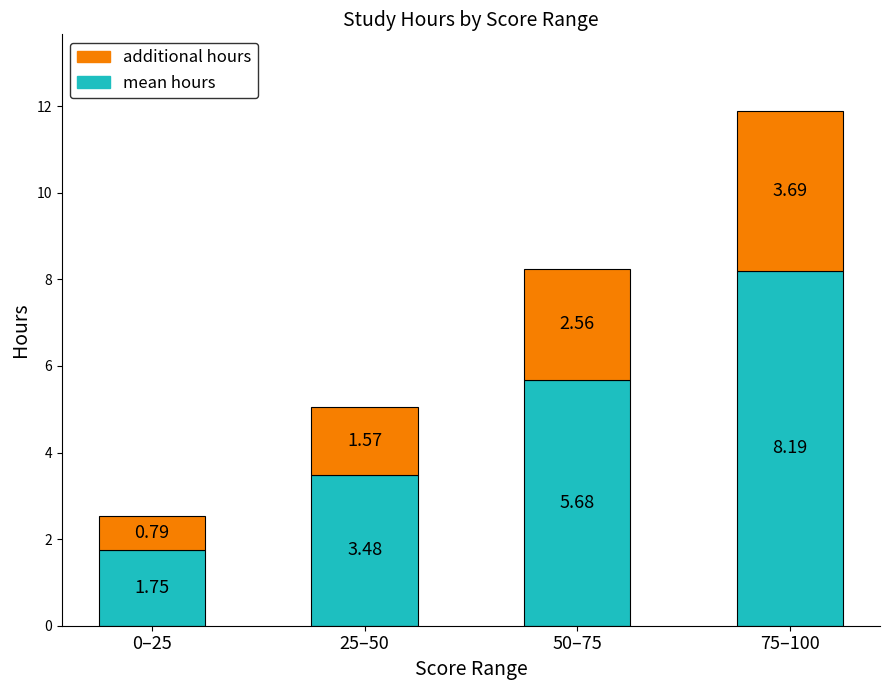

What is the sum of all mean hours values?

19.1